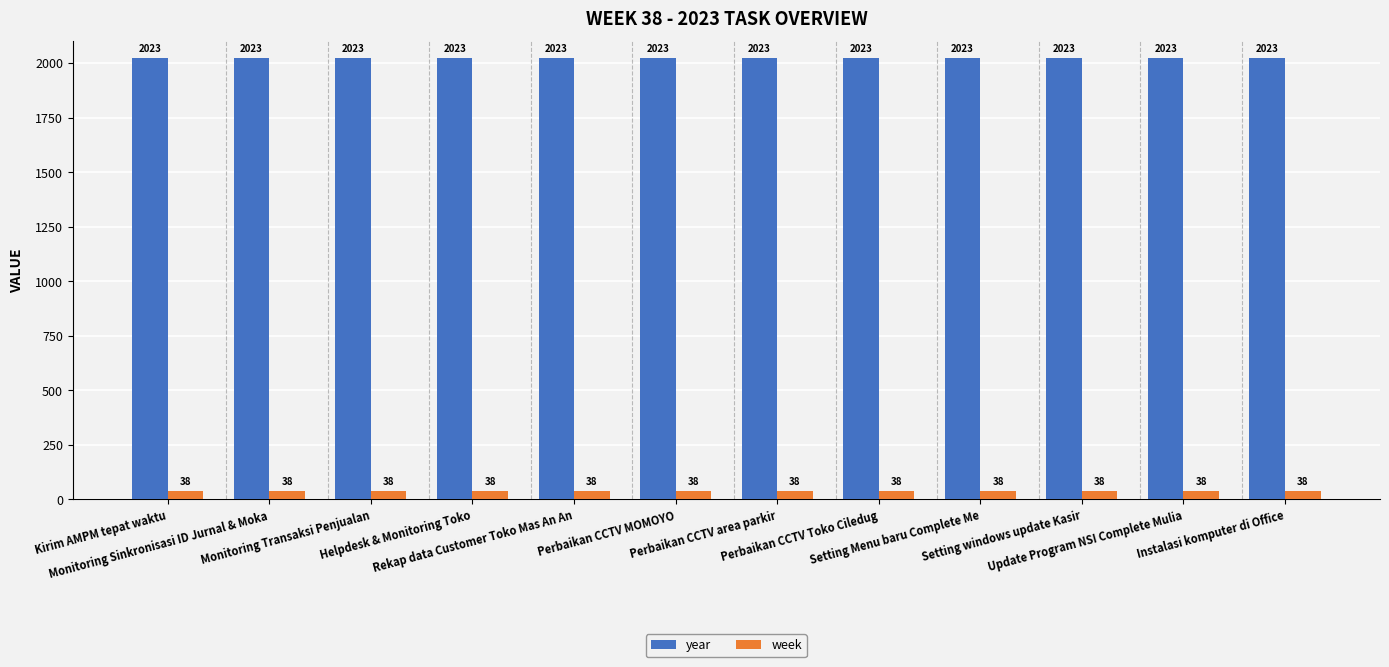

Which series has the largest total across all categories?

year